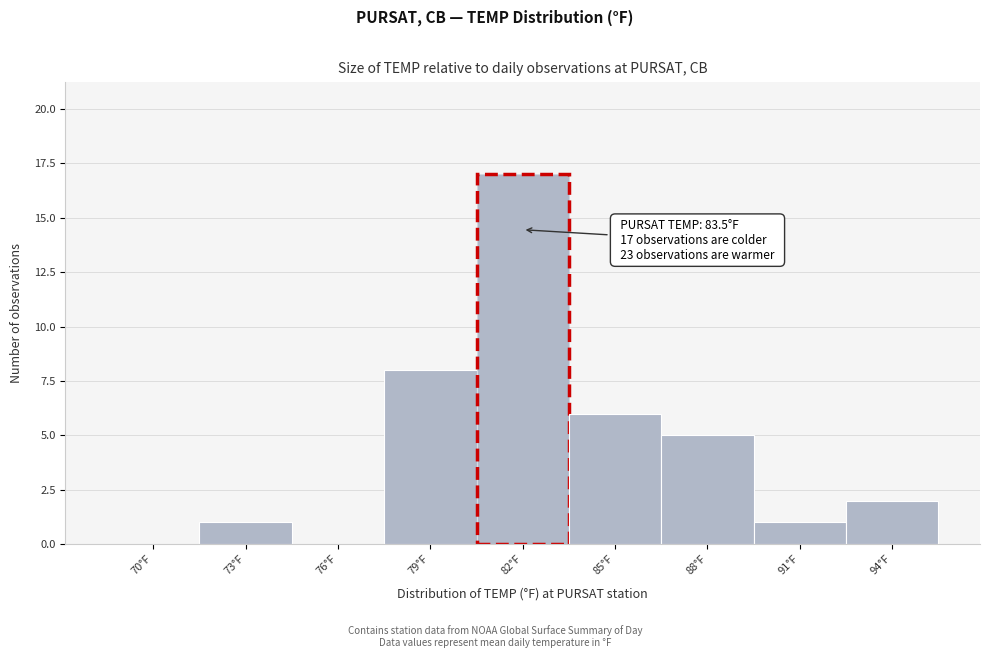

Reading left to right, what are all the values shown in this chart?

70°F=0	73°F=1	76°F=0	79°F=8	82°F=17	85°F=6	88°F=5	91°F=1	94°F=2